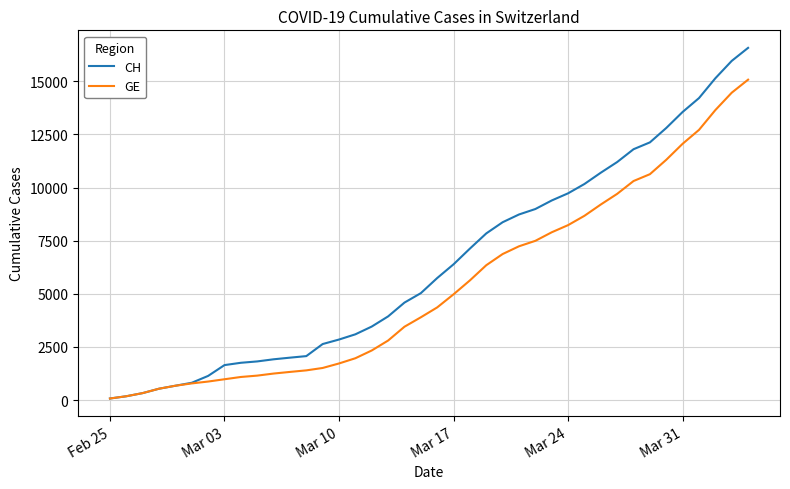

What is the difference between the maximum and minimum values in the GE series?

15005